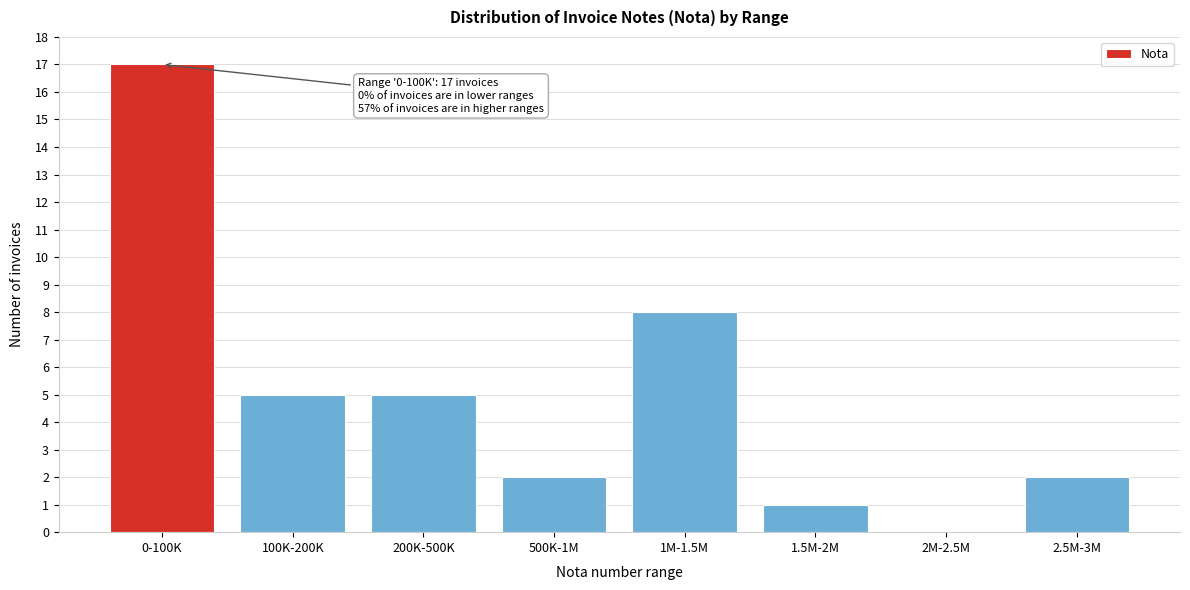

Reading left to right, list all the values displayed in this chart.

0-100K=17	100K-200K=5	200K-500K=5	500K-1M=2	1M-1.5M=8	1.5M-2M=1	2M-2.5M=0	2.5M-3M=2